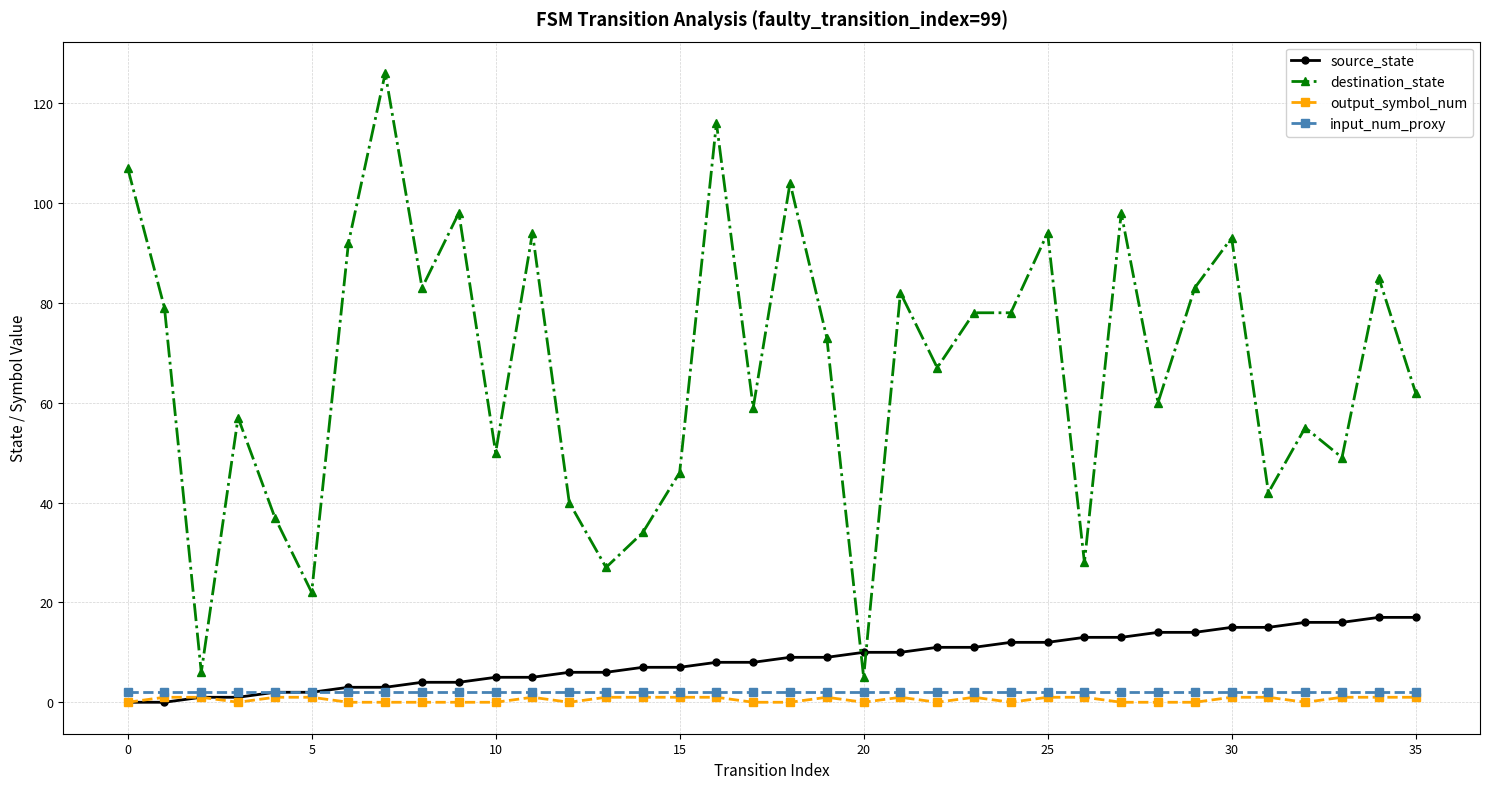

True or false: destination_state and input_num_proxy intersect in this chart.

False